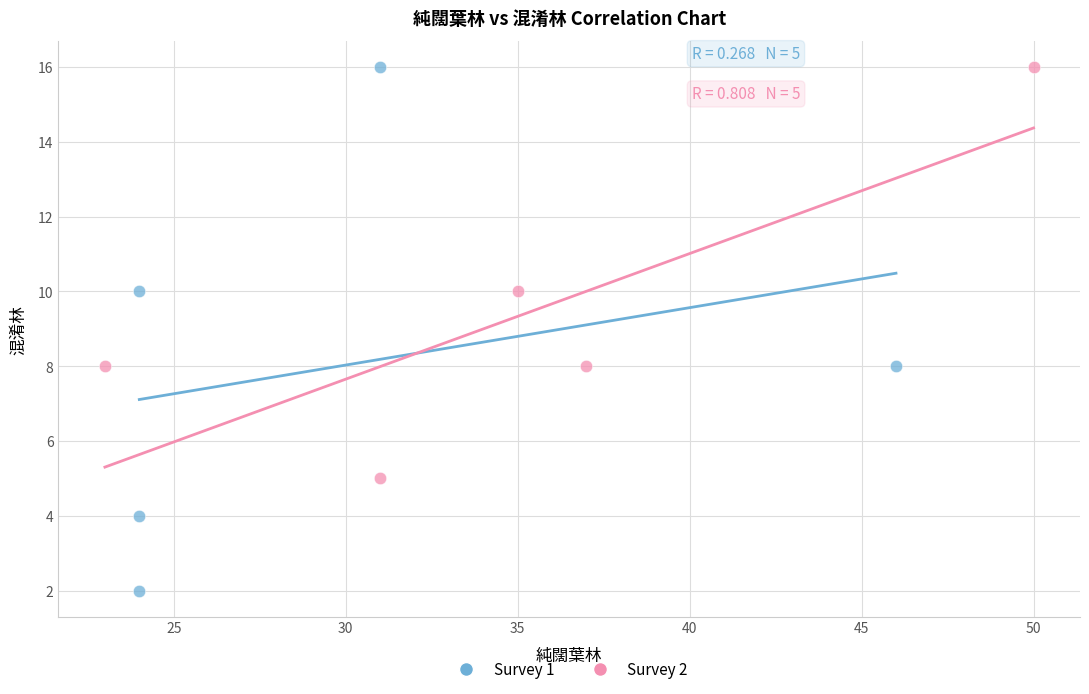

Which series has the widest spread of Y values?

Survey 1